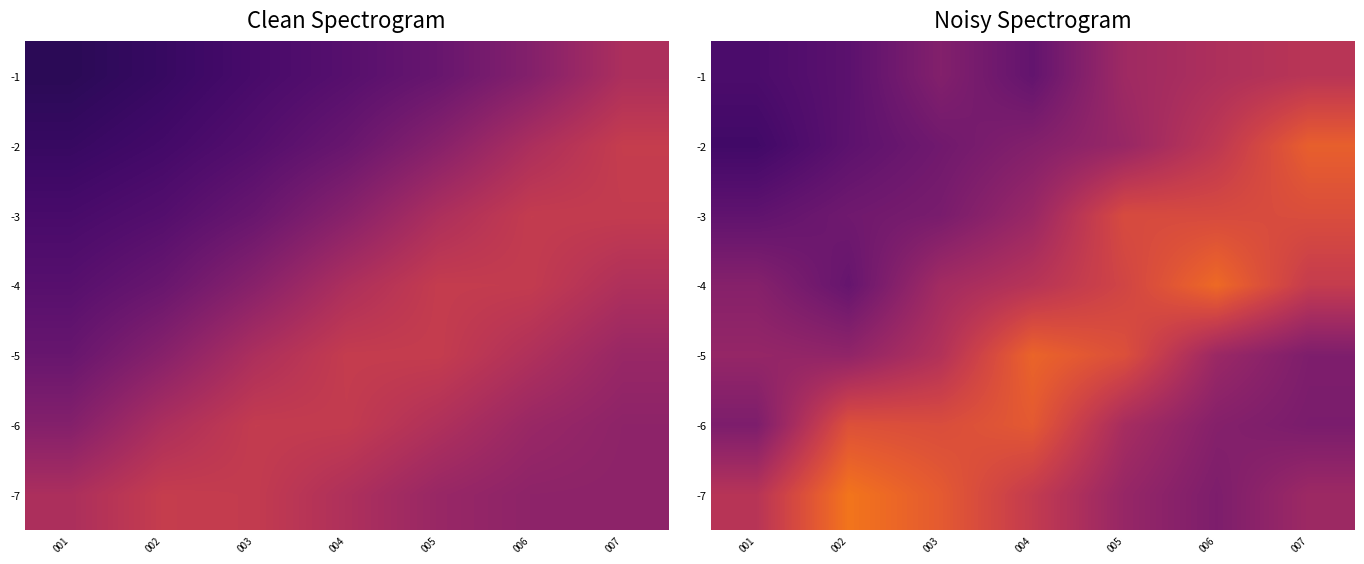

The -3 series shows 1.2 at 006. True or false?

True